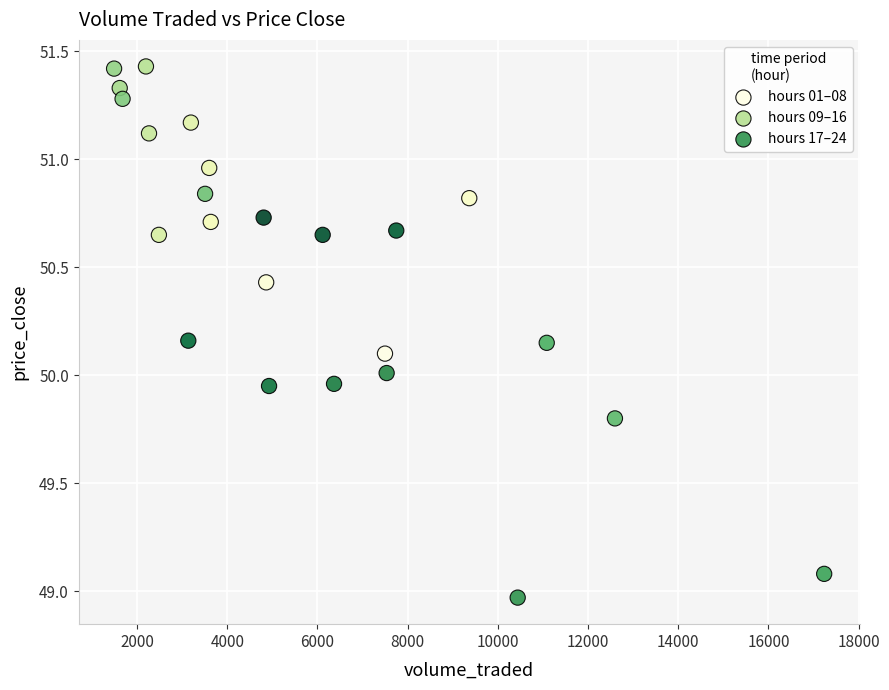

Which series has the widest spread of Y values?

hours 09–16